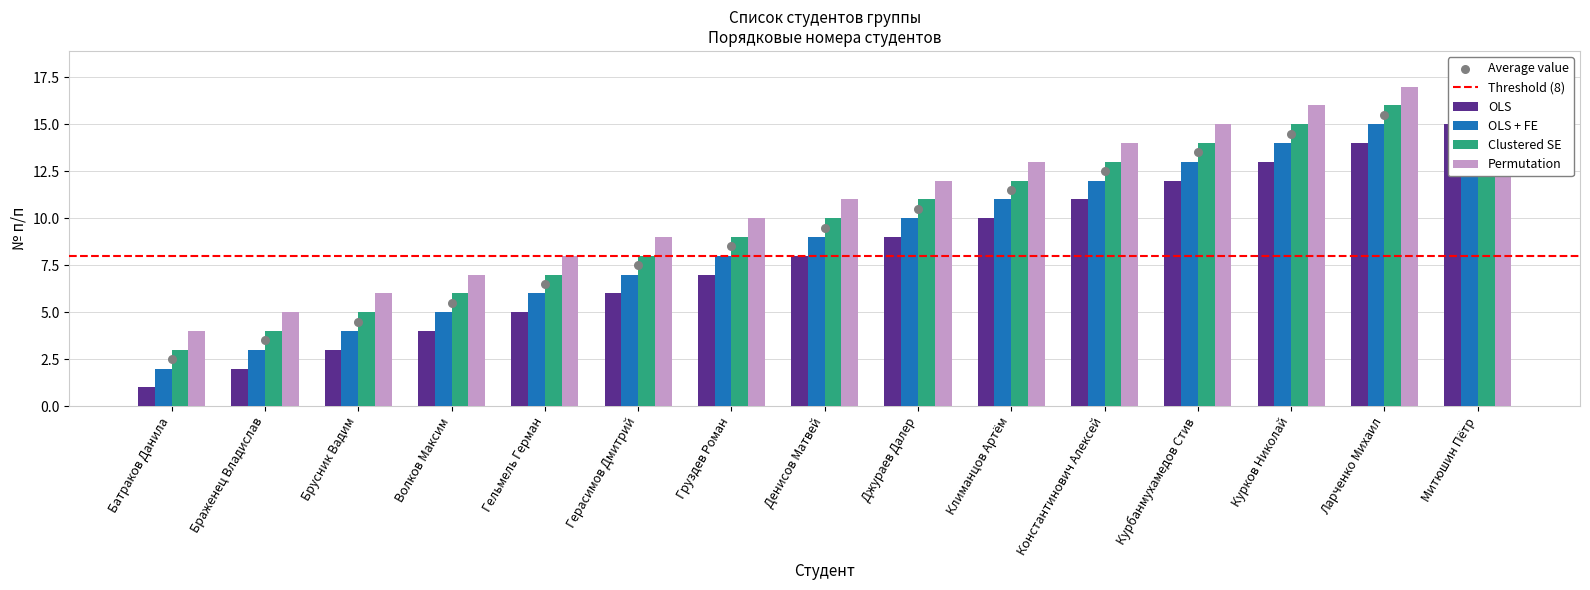

Which series has the largest Y range (max minus min)?

OLS